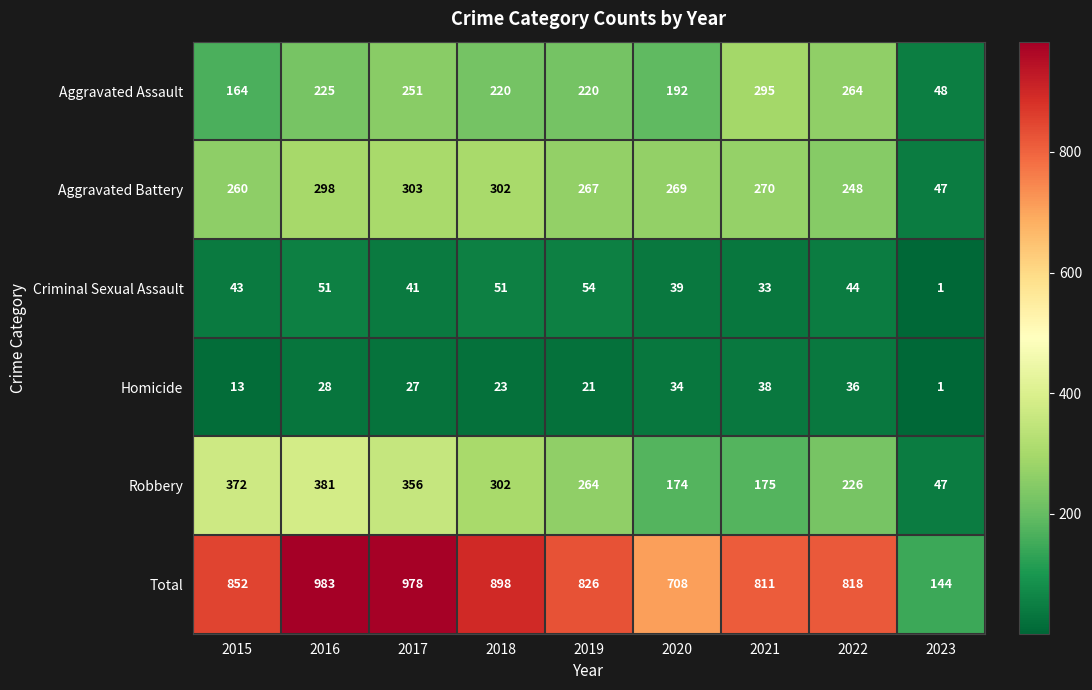

What is the difference between the highest and lowest values at 2020?

674